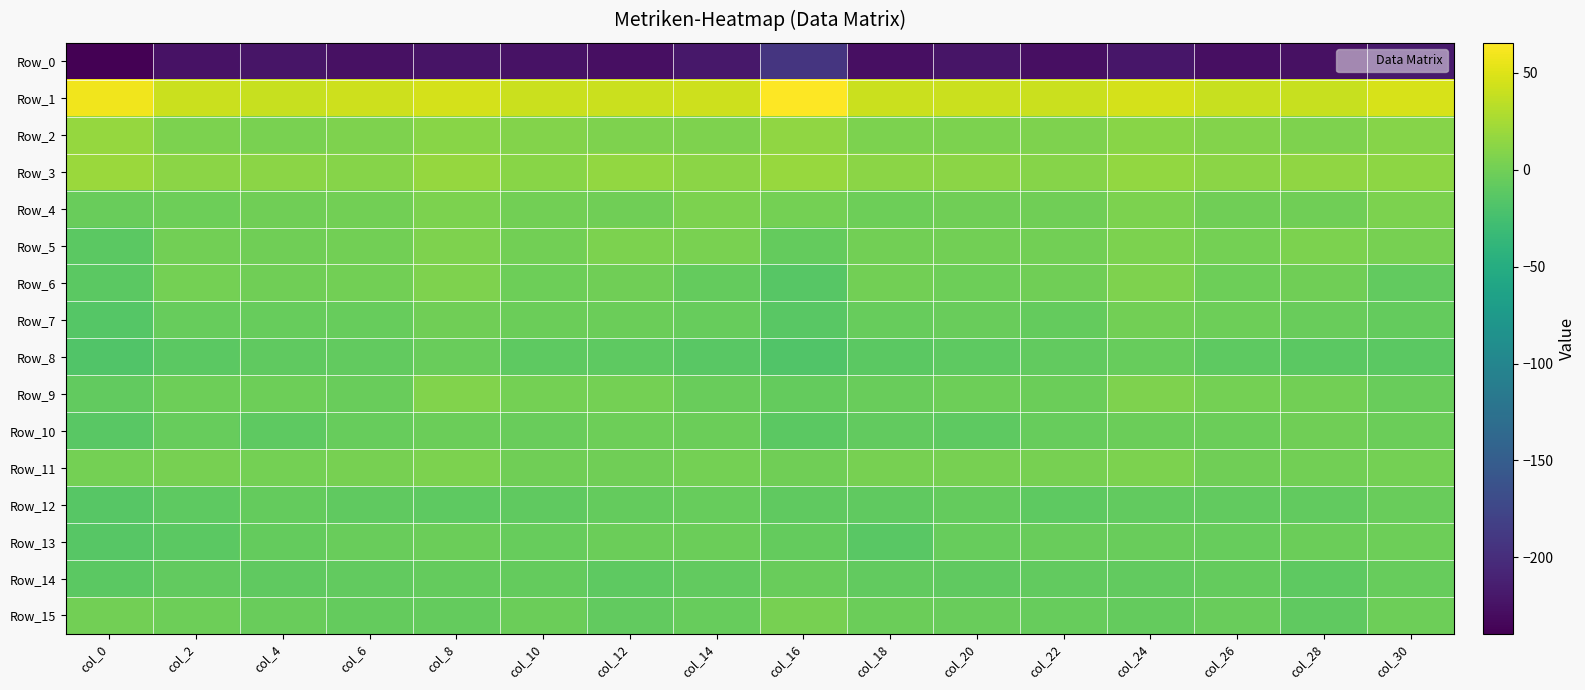

At which category is the sum across all series the highest?

col_24